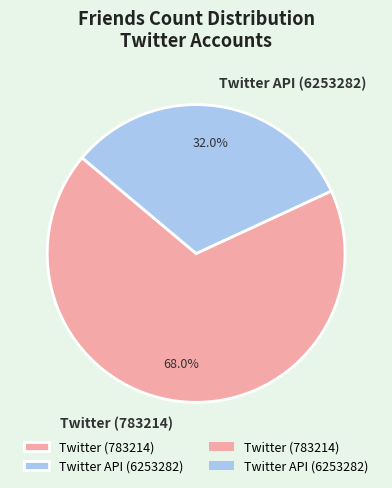

Is there any slice that represents more than half of the pie?

Yes